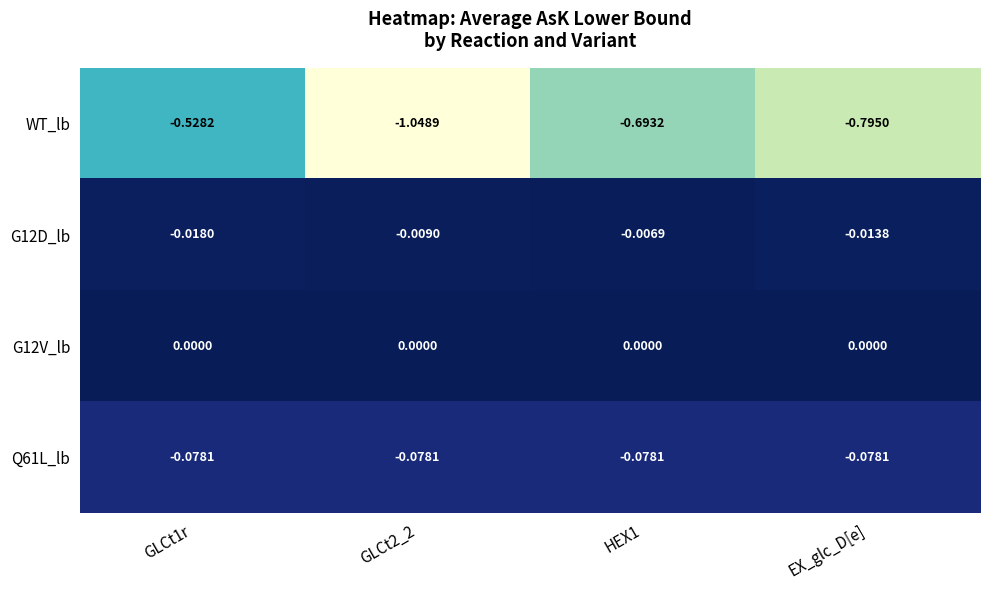

Which series has the largest total across all categories?

G12V_lb